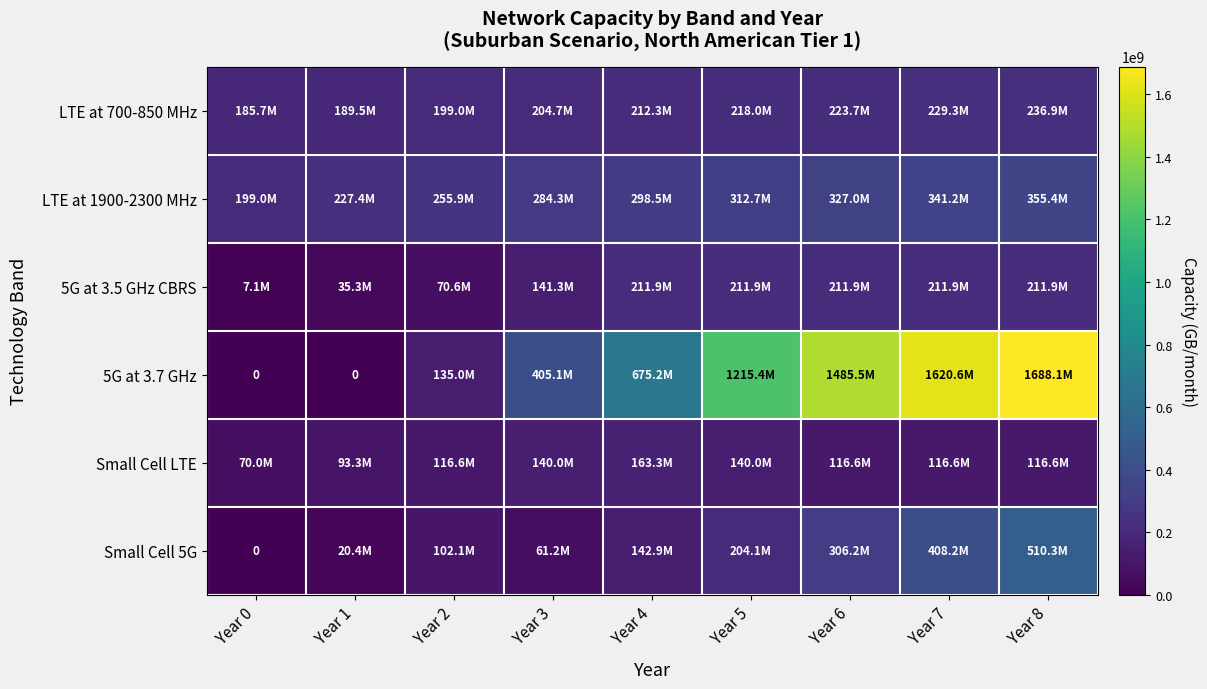

How many Small Cell LTE values are between 116640000 and 139968000?

6